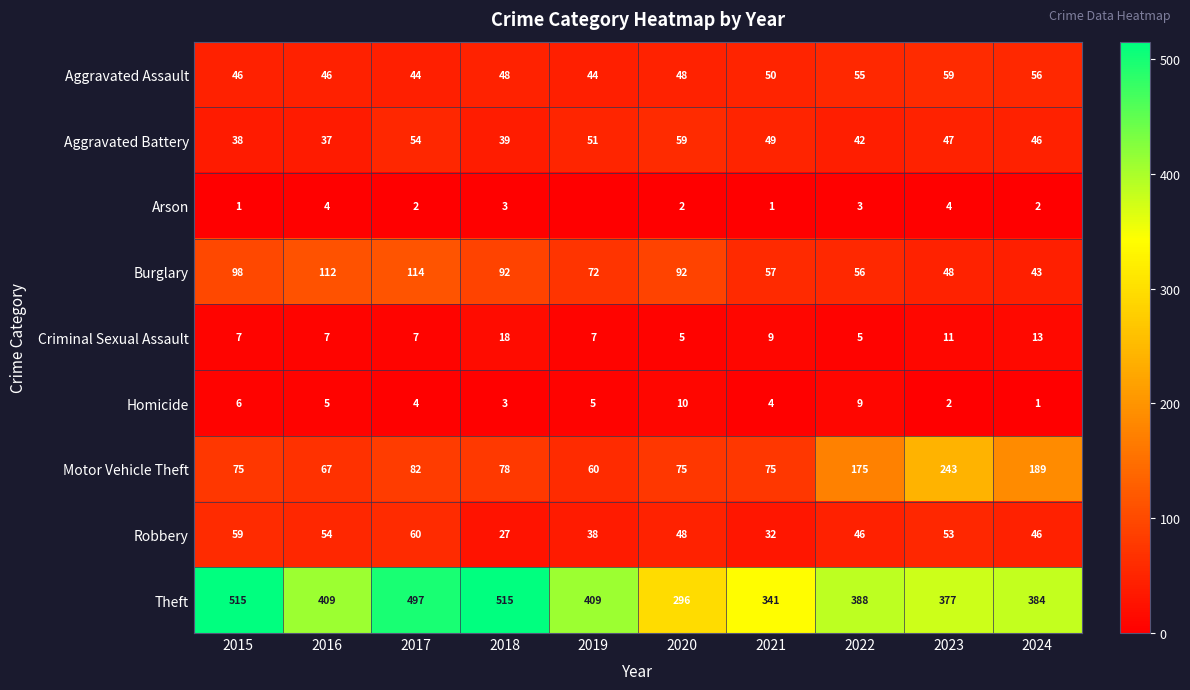

What is the difference between the maximum and minimum values in the Burglary series?

71